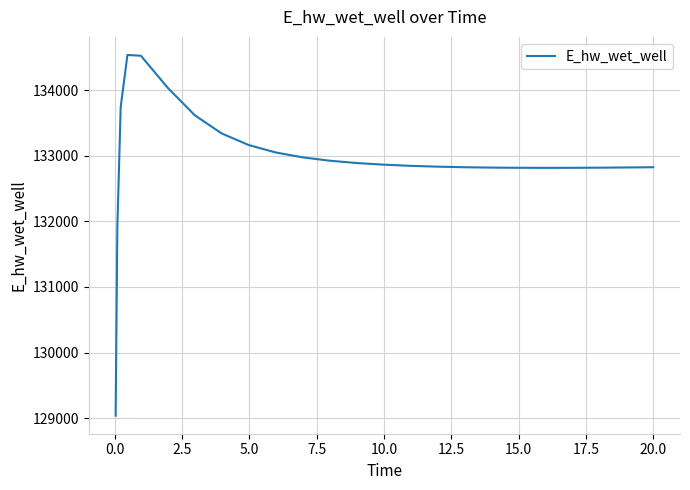

What is the difference between the maximum and minimum values?

5500.9